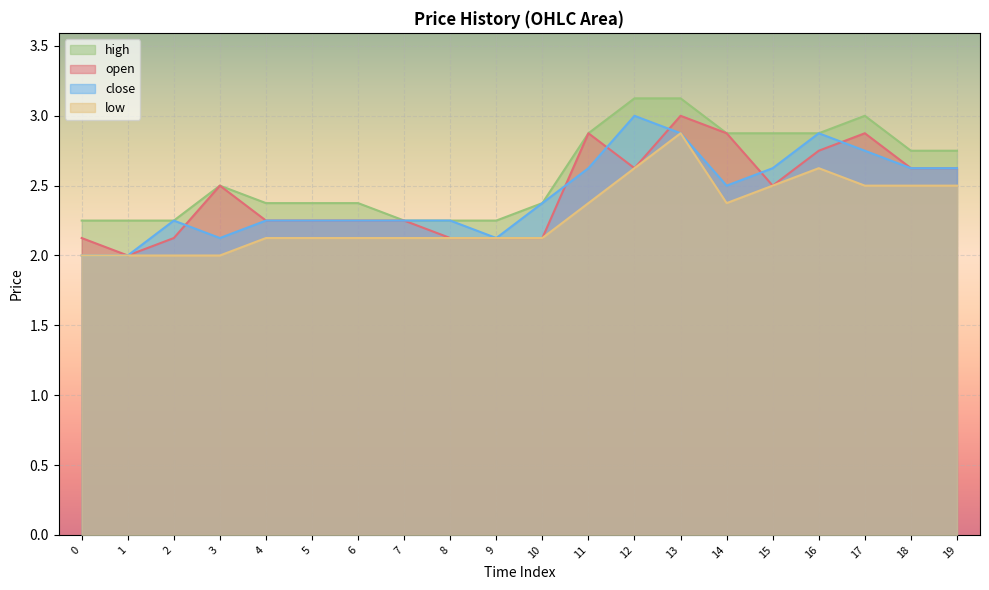

Reading left to right, list all the values displayed in this chart.

open: 0=2.1	1=2.0	2=2.1	3=2.5	4=2.2	5=2.2	6=2.2	7=2.2	8=2.1	9=2.1	10=2.1	11=2.9	12=2.6	13=3.0	14=2.9	15=2.5	16=2.8	17=2.9	18=2.6	19=2.6
close: 0=2.0	1=2.0	2=2.2	3=2.1	4=2.2	5=2.2	6=2.2	7=2.2	8=2.2	9=2.1	10=2.4	11=2.6	12=3.0	13=2.9	14=2.5	15=2.6	16=2.9	17=2.8	18=2.6	19=2.6
high: 0=2.2	1=2.2	2=2.2	3=2.5	4=2.4	5=2.4	6=2.4	7=2.2	8=2.2	9=2.2	10=2.4	11=2.9	12=3.1	13=3.1	14=2.9	15=2.9	16=2.9	17=3.0	18=2.8	19=2.8
low: 0=2.0	1=2.0	2=2.0	3=2.0	4=2.1	5=2.1	6=2.1	7=2.1	8=2.1	9=2.1	10=2.1	11=2.4	12=2.6	13=2.9	14=2.4	15=2.5	16=2.6	17=2.5	18=2.5	19=2.5